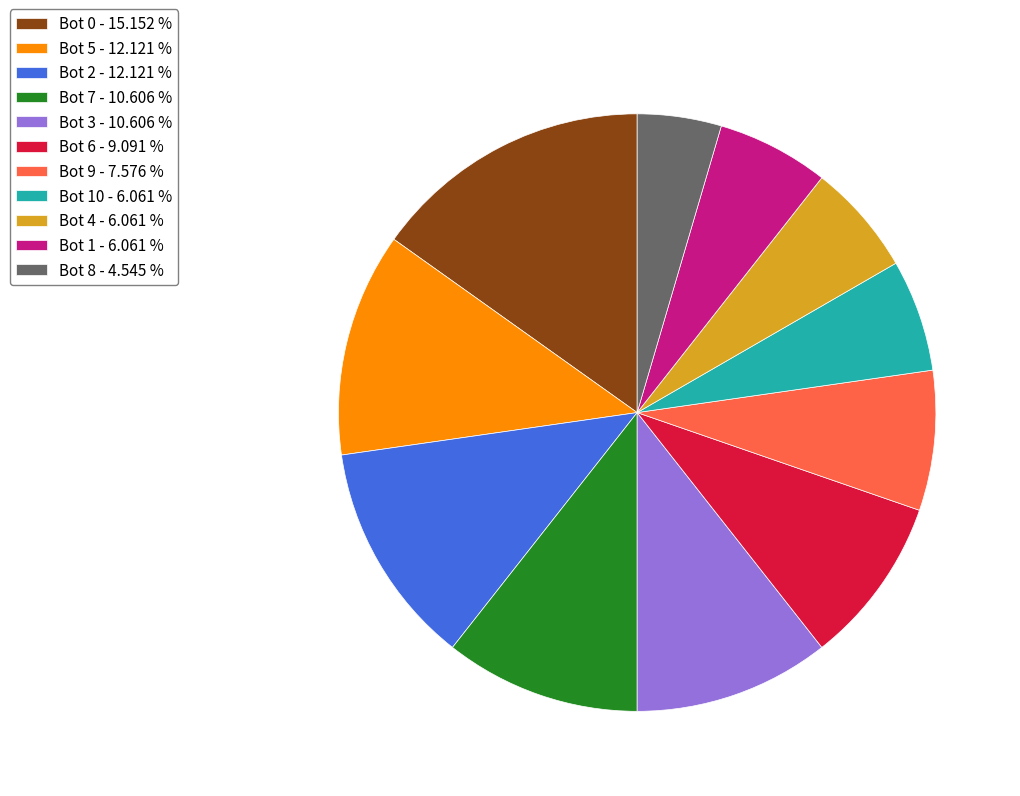

Does any single category account for the majority?

No